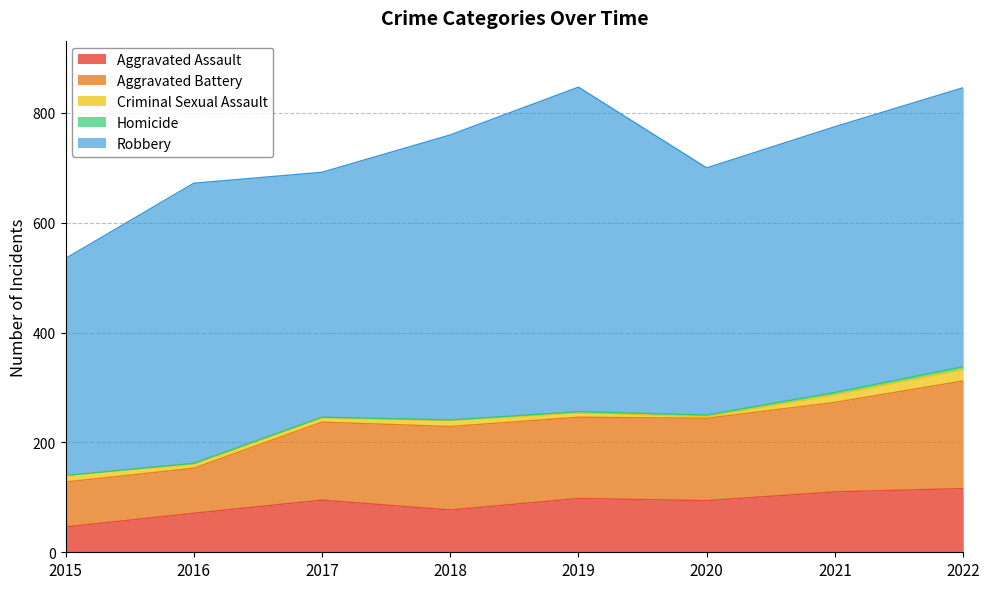

What is the sum of all Robbery values?

3903